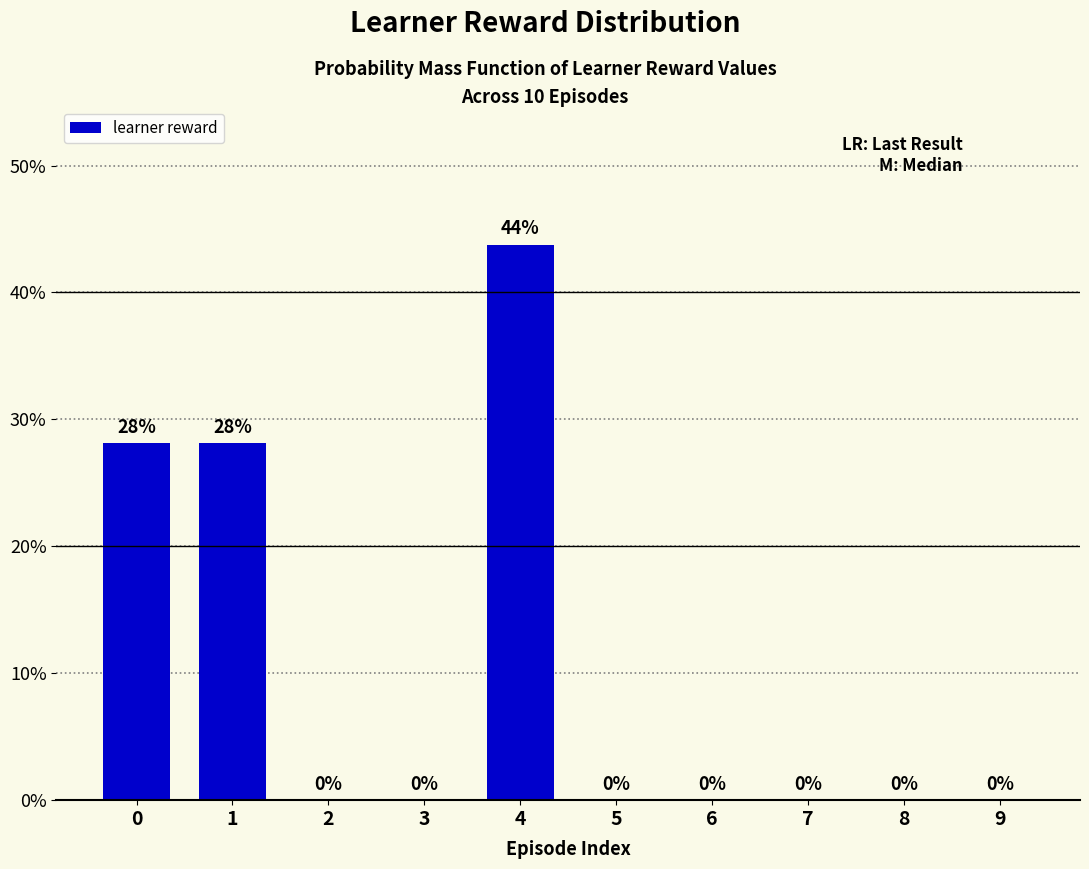

What is the sum of all values?

100.0